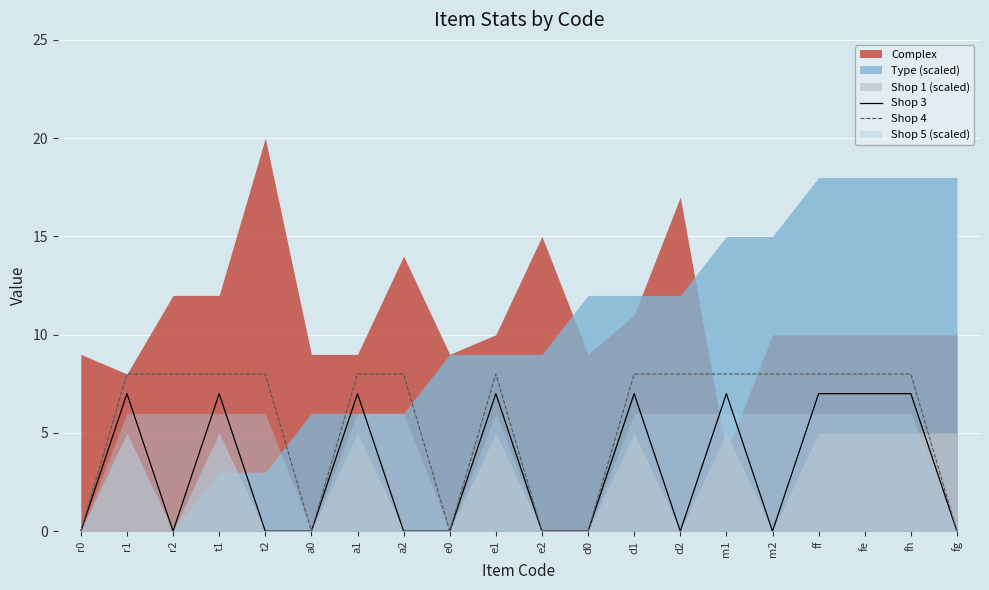

True or false: Shop 4 has a value of 8 at ff.

True